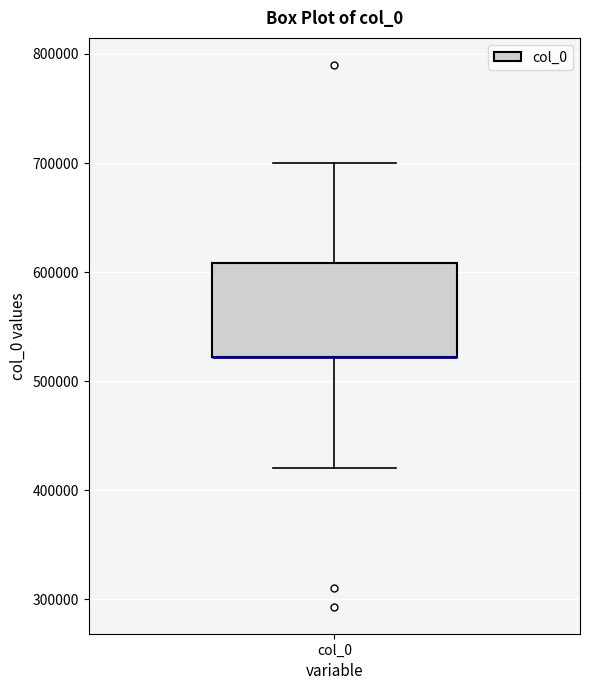

Where is the lower edge of the box for col_0 on the y-axis? The values are not printed on the chart, so give them approximately, as read against the axis.

520000